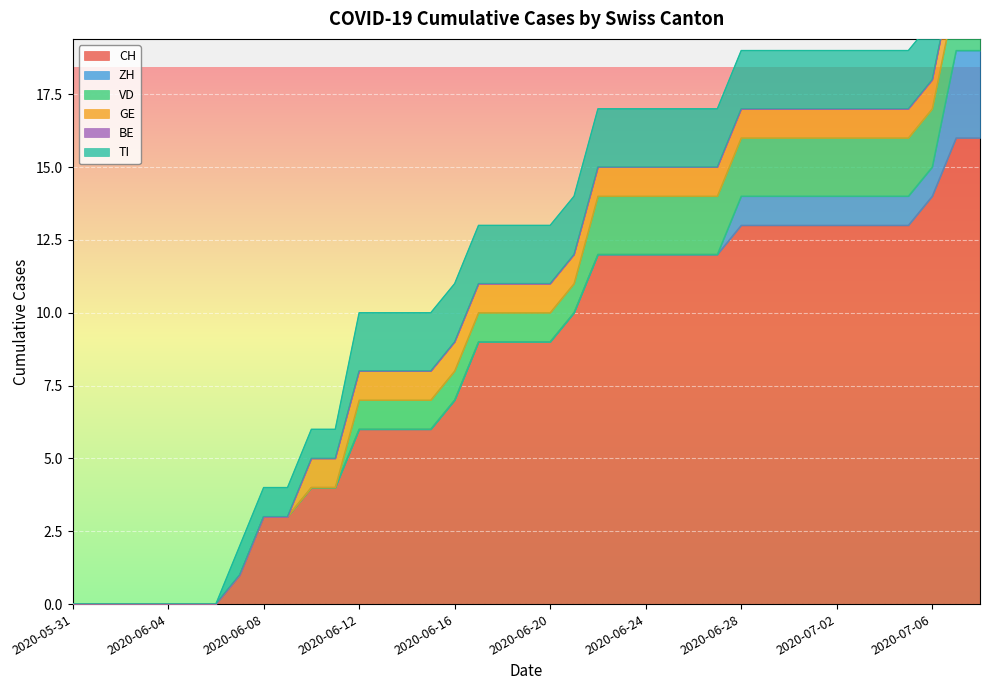

Is it true that CH equals 6 at 2020-06-23?

False